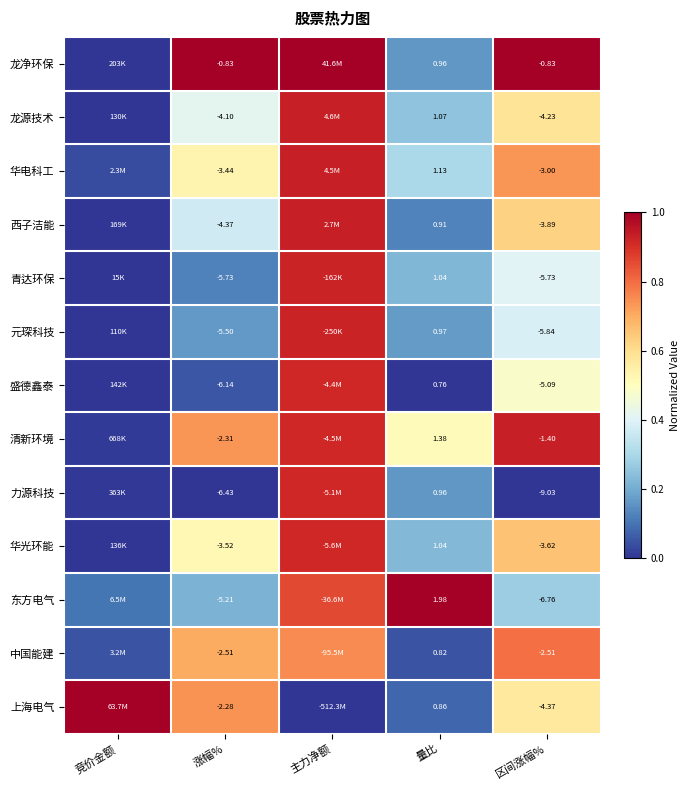

Which series has the largest total across all categories?

龙净环保